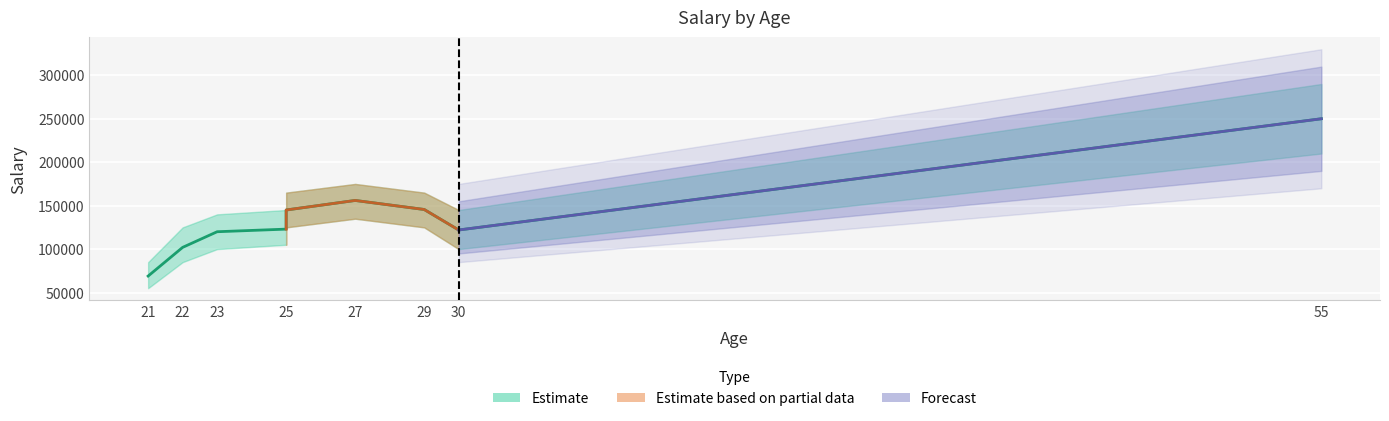

What is the approximate value at 55, to the nearest 10?

250000